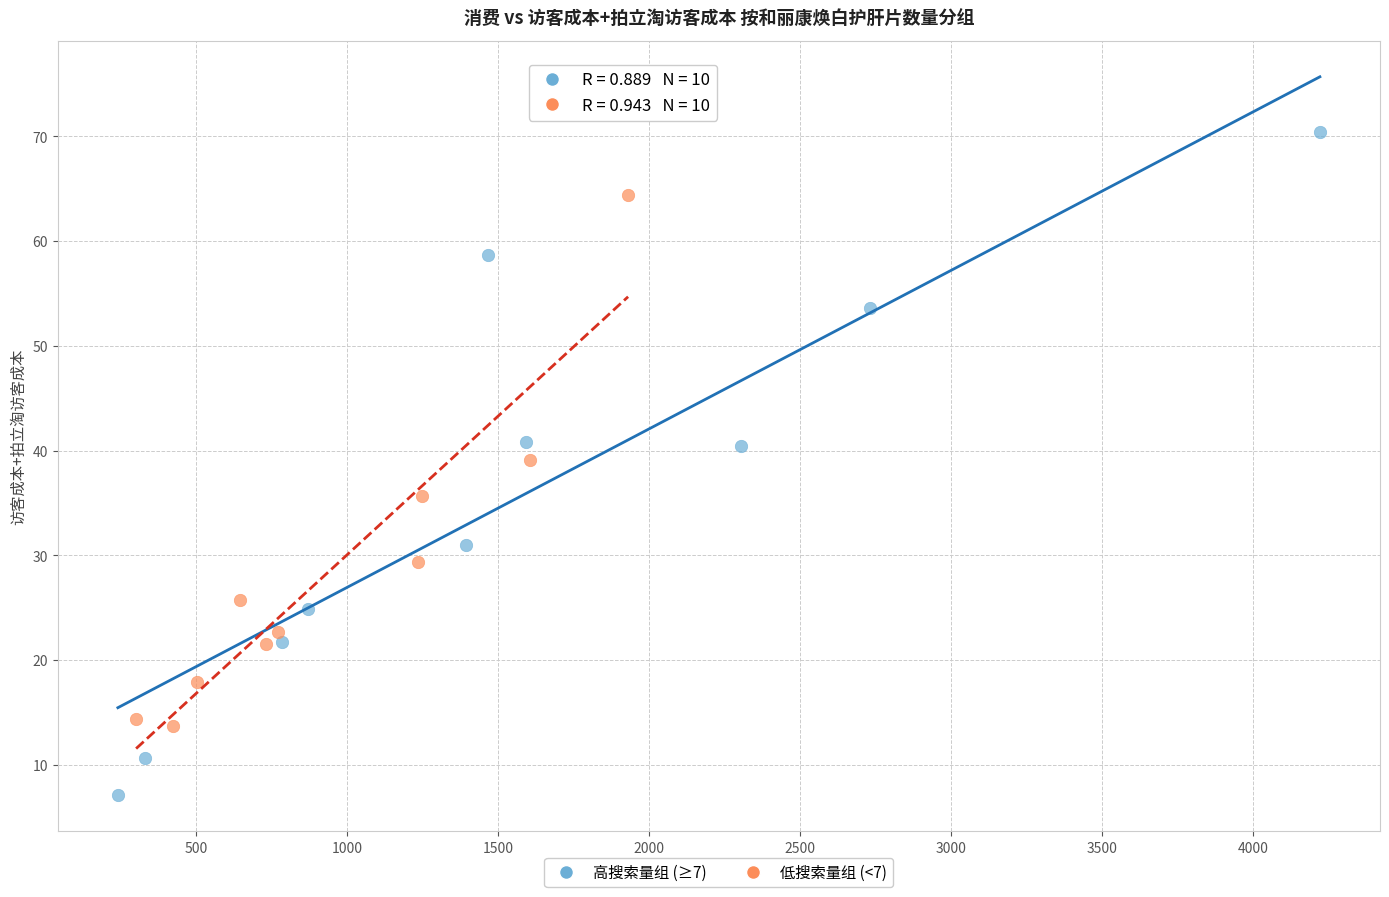

Which series reaches the minimum Y coordinate?

高搜索量组 (≥7)